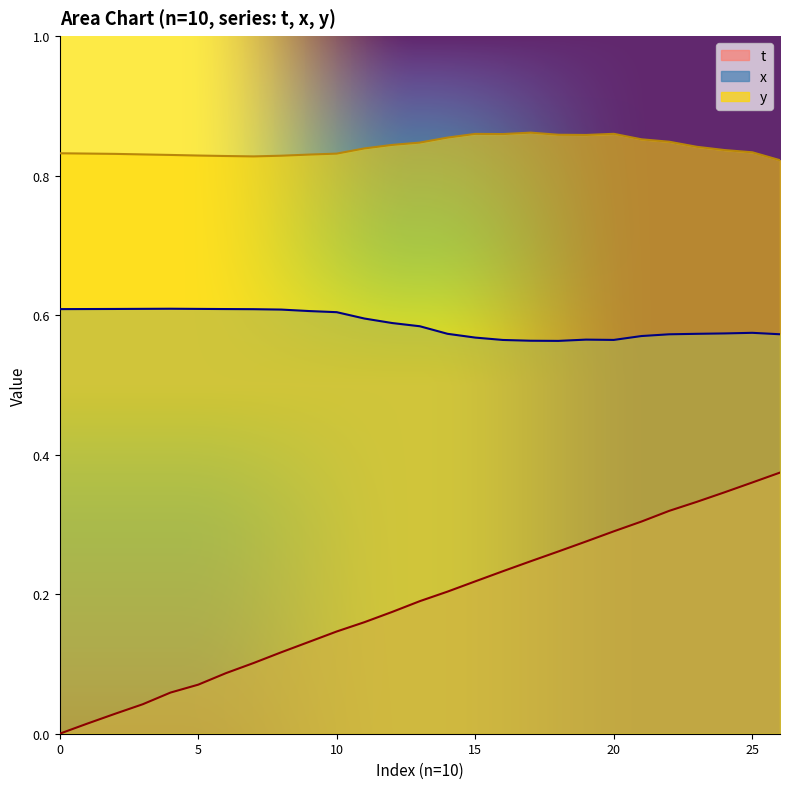

What is the value of the y point at the 1st from the left?

0.8